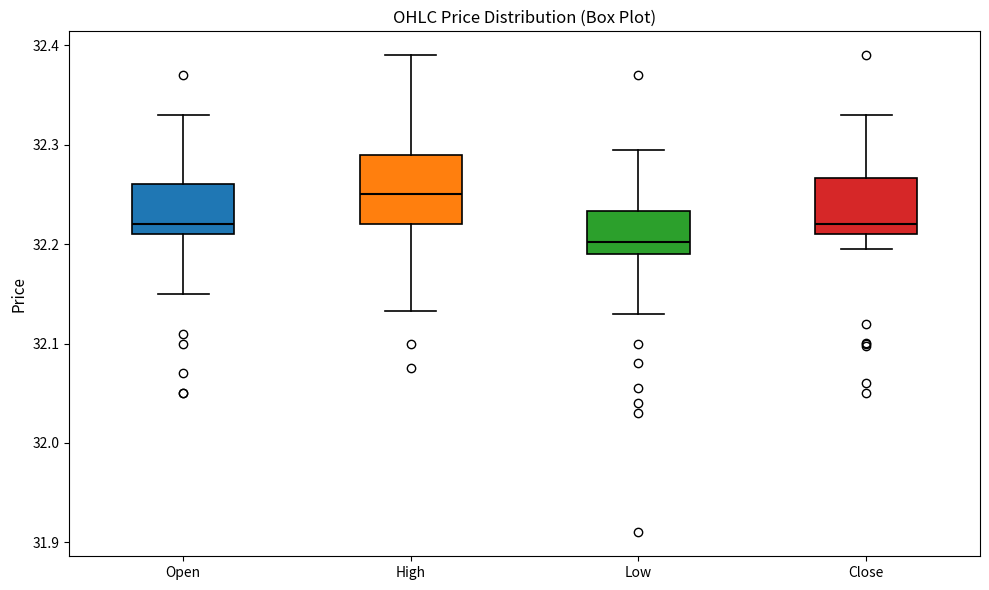

Which box has the lowest median line?

Low